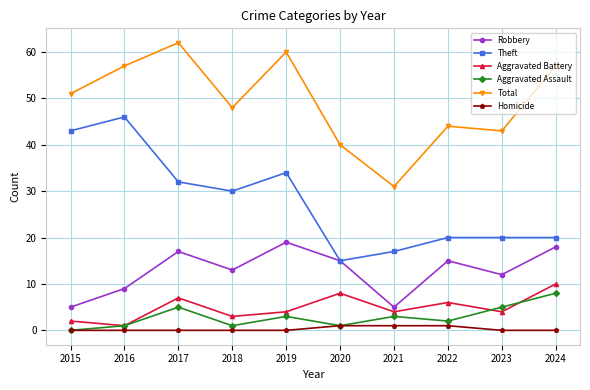

Reading left to right, what are all the values shown in this chart?

Robbery: 2015=5	2016=9	2017=17	2018=13	2019=19	2020=15	2021=5	2022=15	2023=12	2024=18
Theft: 2015=43	2016=46	2017=32	2018=30	2019=34	2020=15	2021=17	2022=20	2023=20	2024=20
Aggravated Battery: 2015=2	2016=1	2017=7	2018=3	2019=4	2020=8	2021=4	2022=6	2023=4	2024=10
Aggravated Assault: 2015=0	2016=1	2017=5	2018=1	2019=3	2020=1	2021=3	2022=2	2023=5	2024=8
Total: 2015=51	2016=57	2017=62	2018=48	2019=60	2020=40	2021=31	2022=44	2023=43	2024=57
Homicide: 2015=0	2016=0	2017=0	2018=0	2019=0	2020=1	2021=1	2022=1	2023=0	2024=0